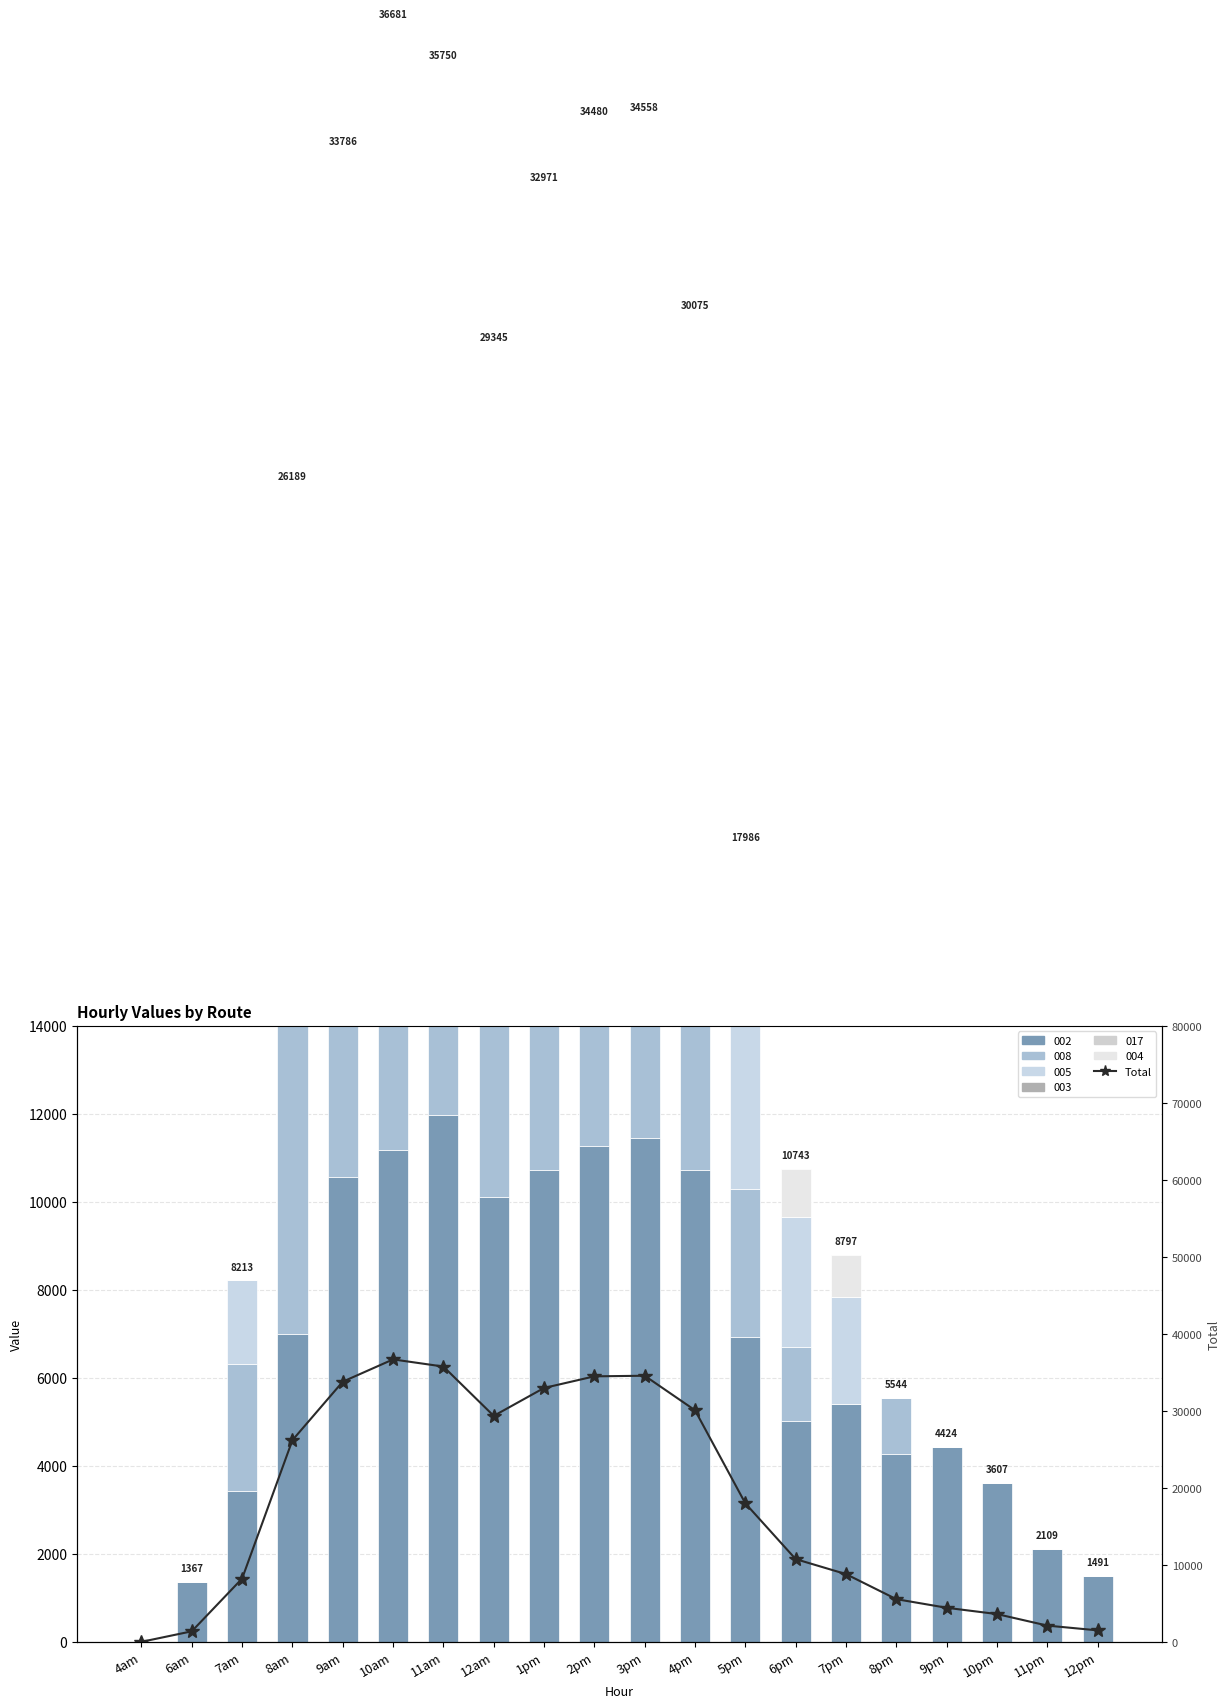

Does the chart contain stacked bars?

No